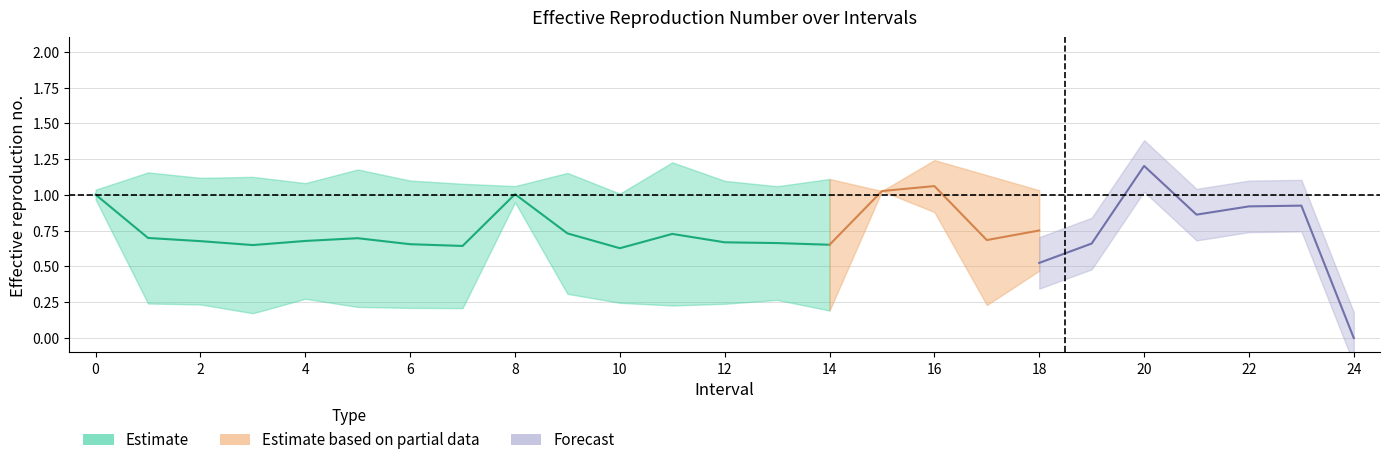

What is the value of the Zmax point at the 12th from the left?

1.2